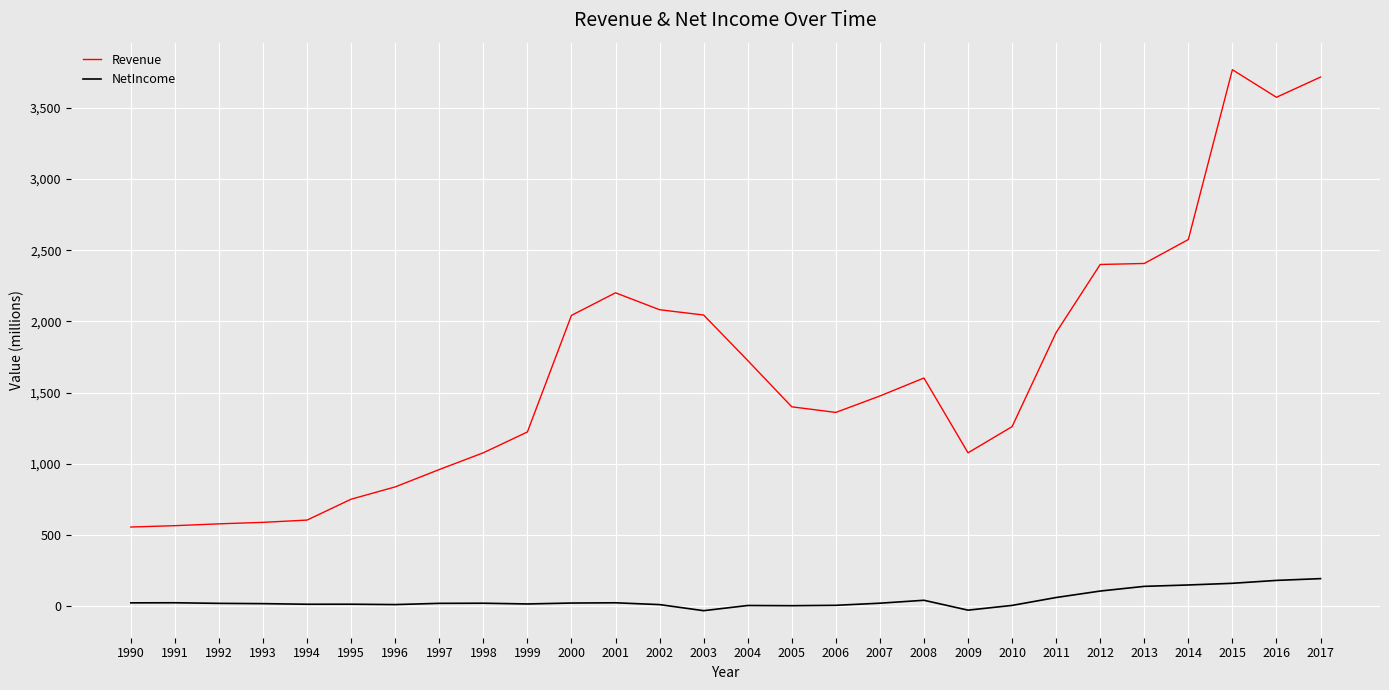

True or false: NetIncome has more than 1 points higher than both neighbors.

True